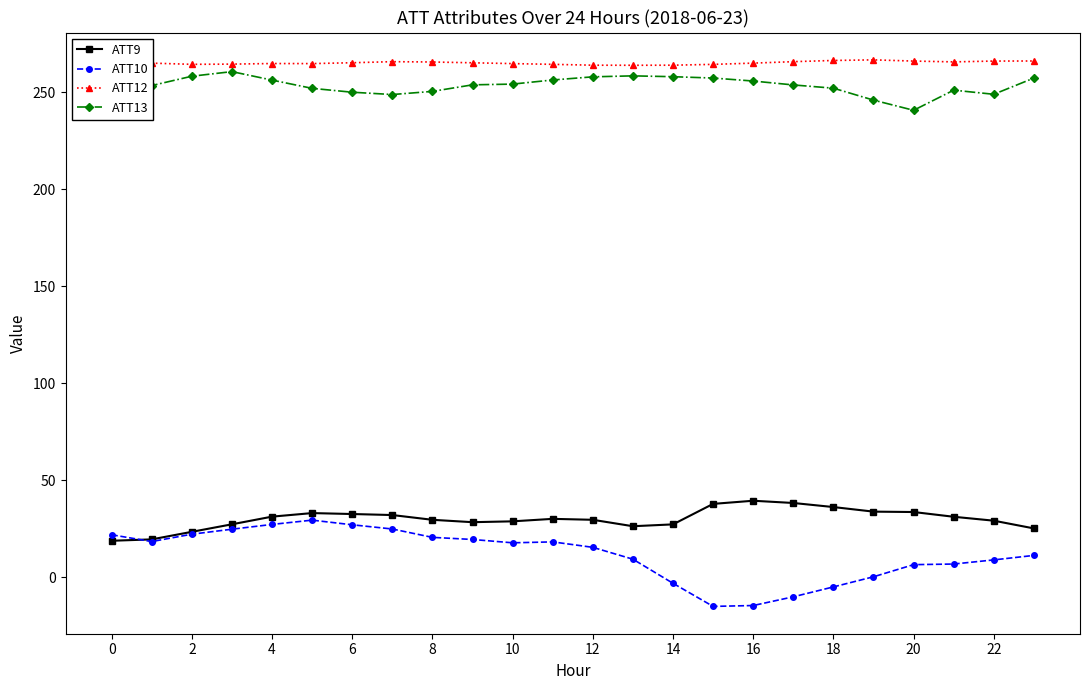

At how many categories does at least one series exceed 105?

24